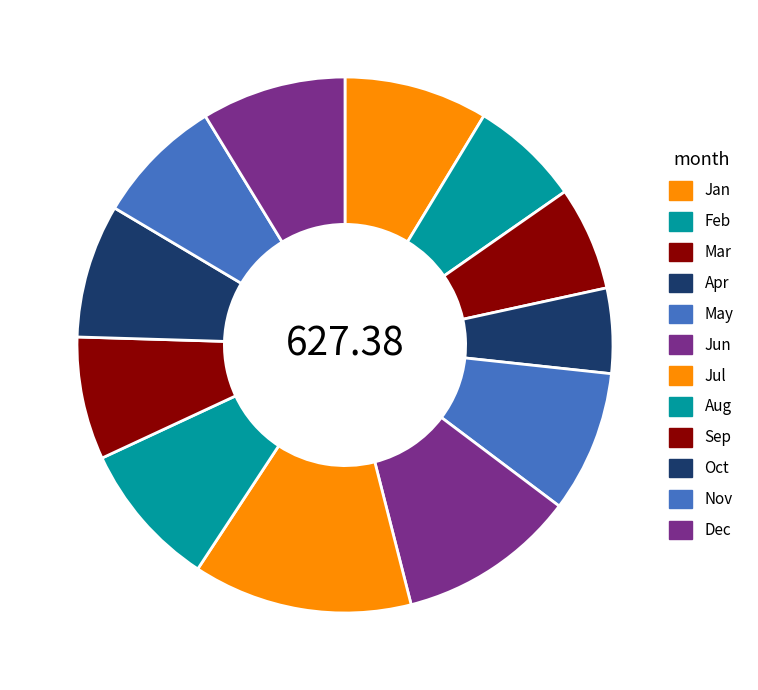

What portion of the pie excludes Nov?

92.3%